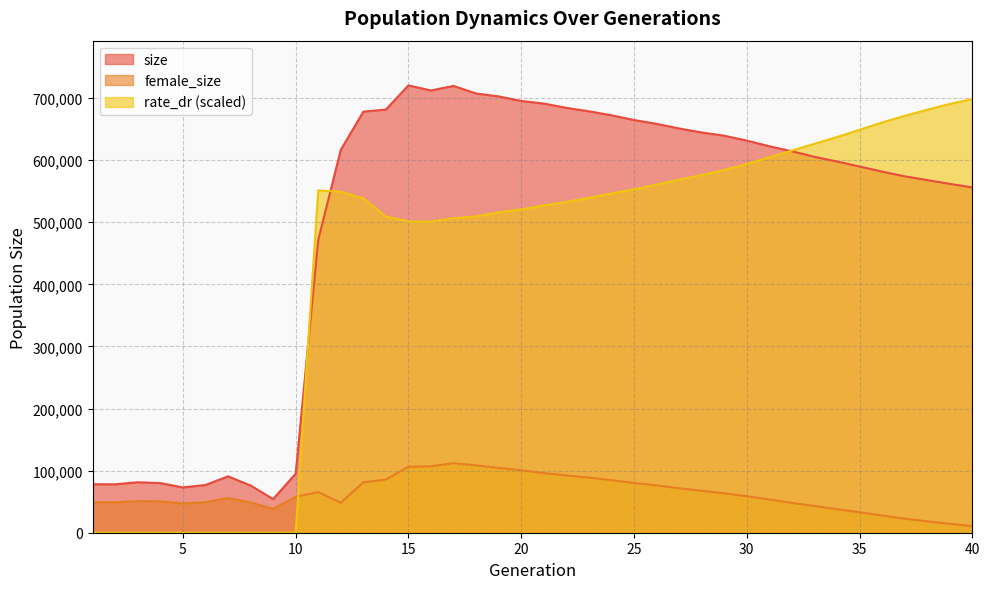

Between which two adjacent categories do rate_dr and female_size first intersect?

10 and 11